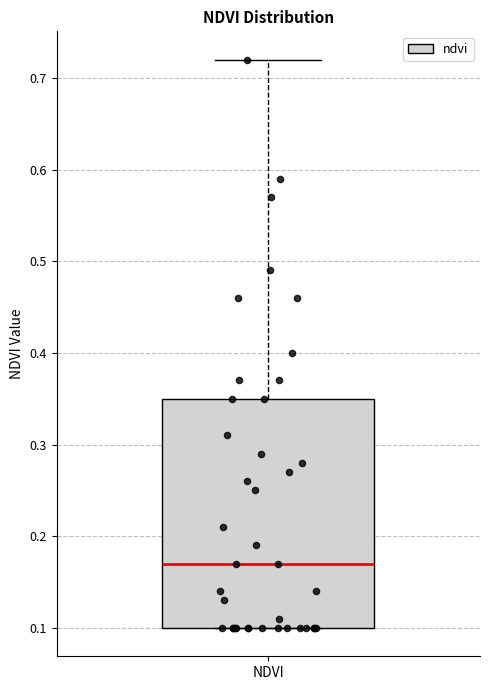

Where is the upper edge of the box for NDVI on the y-axis? The values are not printed on the chart, so give them approximately, as read against the axis.

0.35